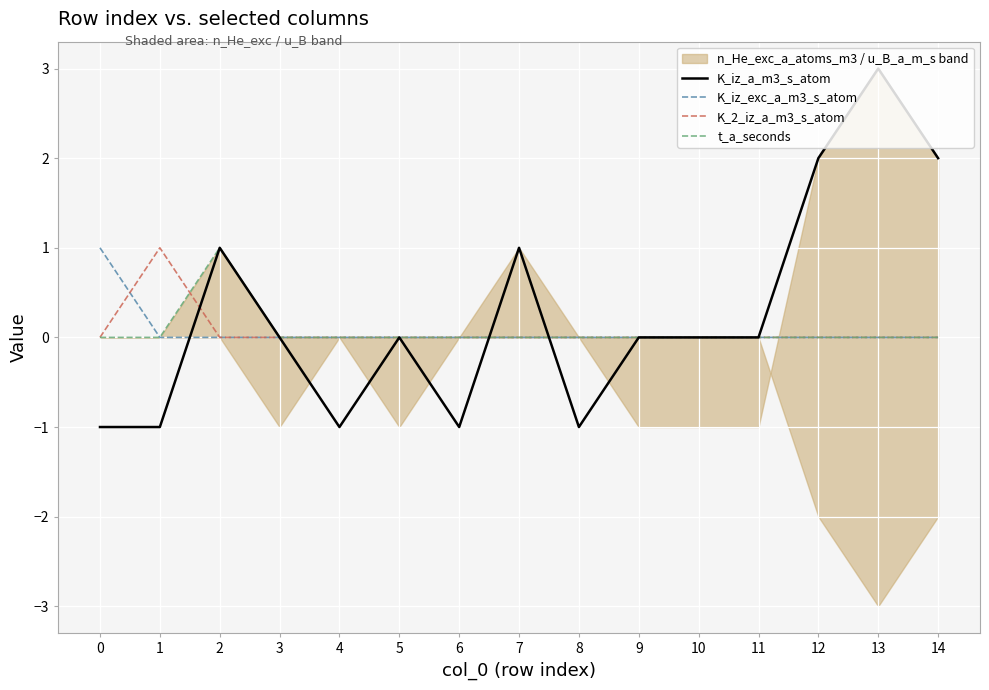

Which category has the highest value across all series?

13